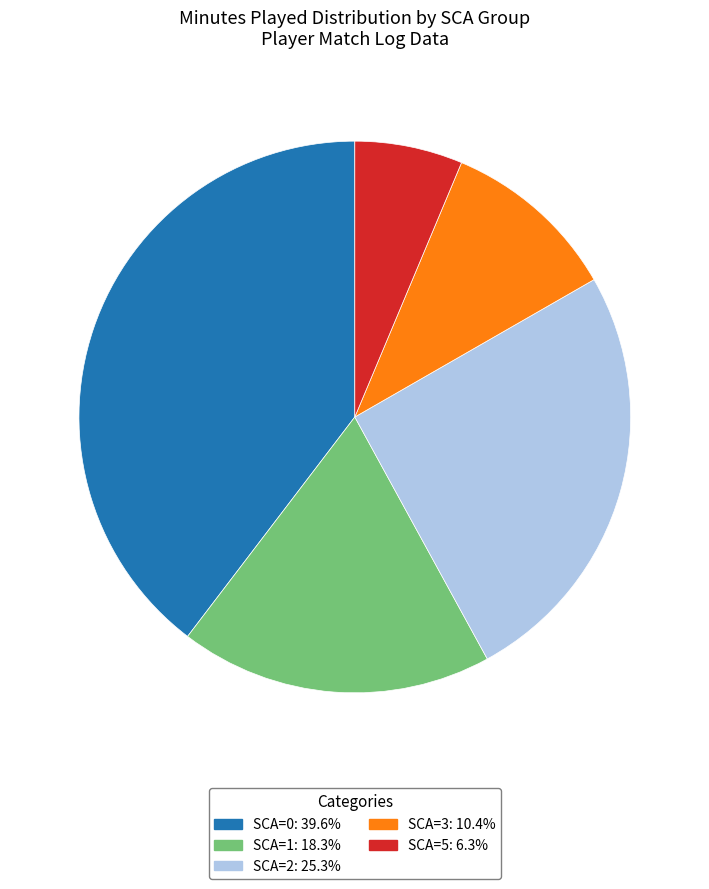

Is there any slice that represents more than half of the pie?

No